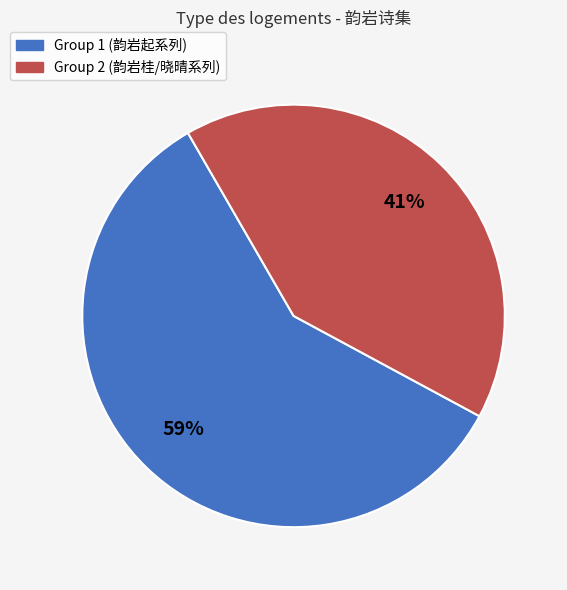

Does any single category account for the majority?

Yes